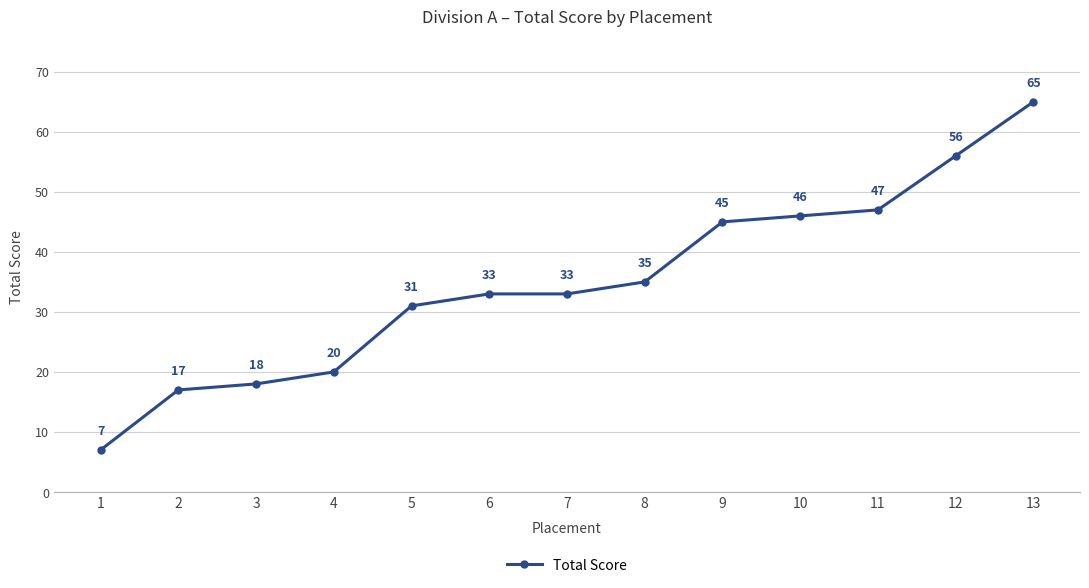

True or false: the data shows 12 at 6.

False